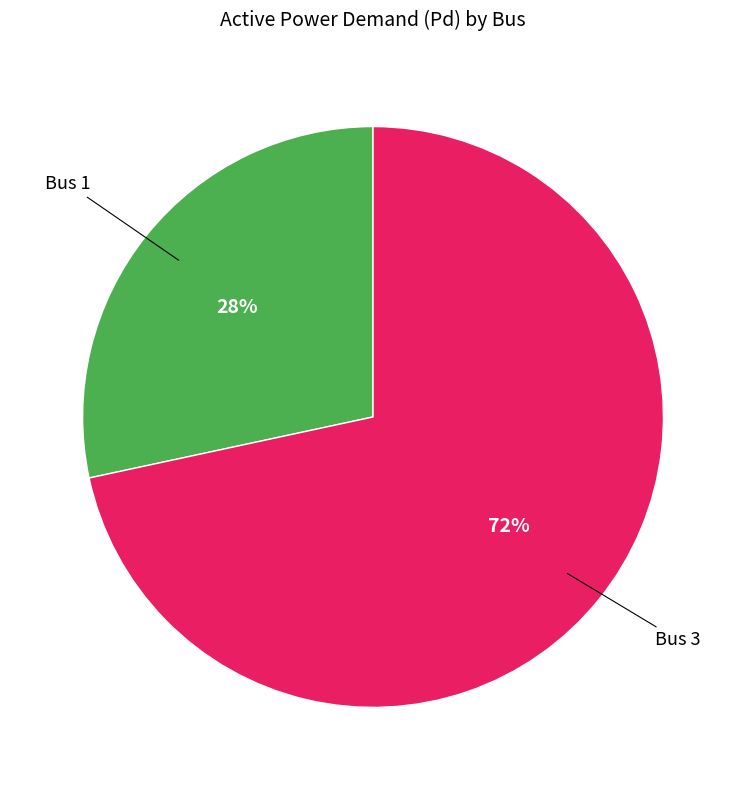

To the nearest percent, what is the average slice percentage?

50%